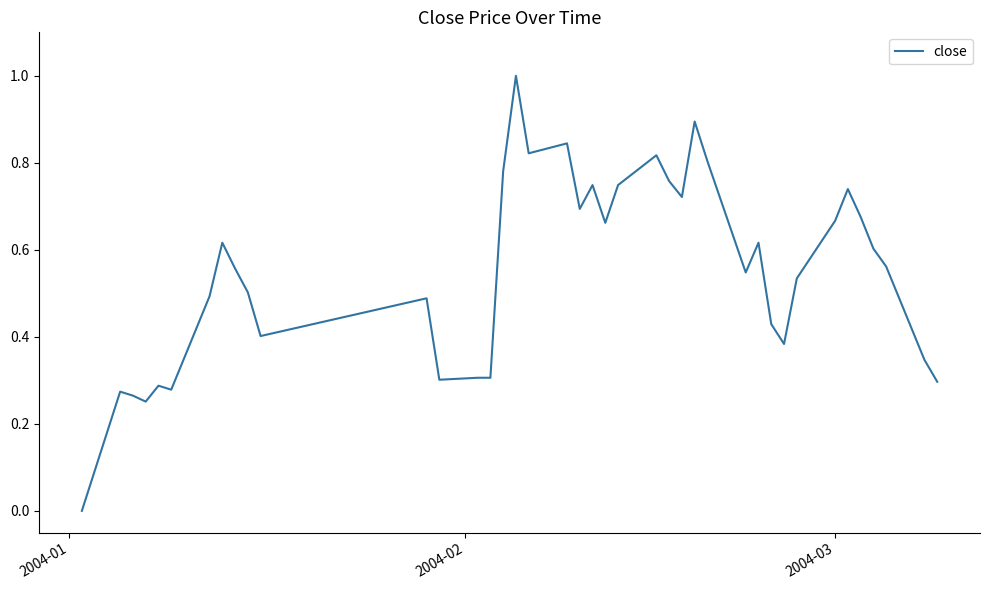

What is the sum of all values?

22.0